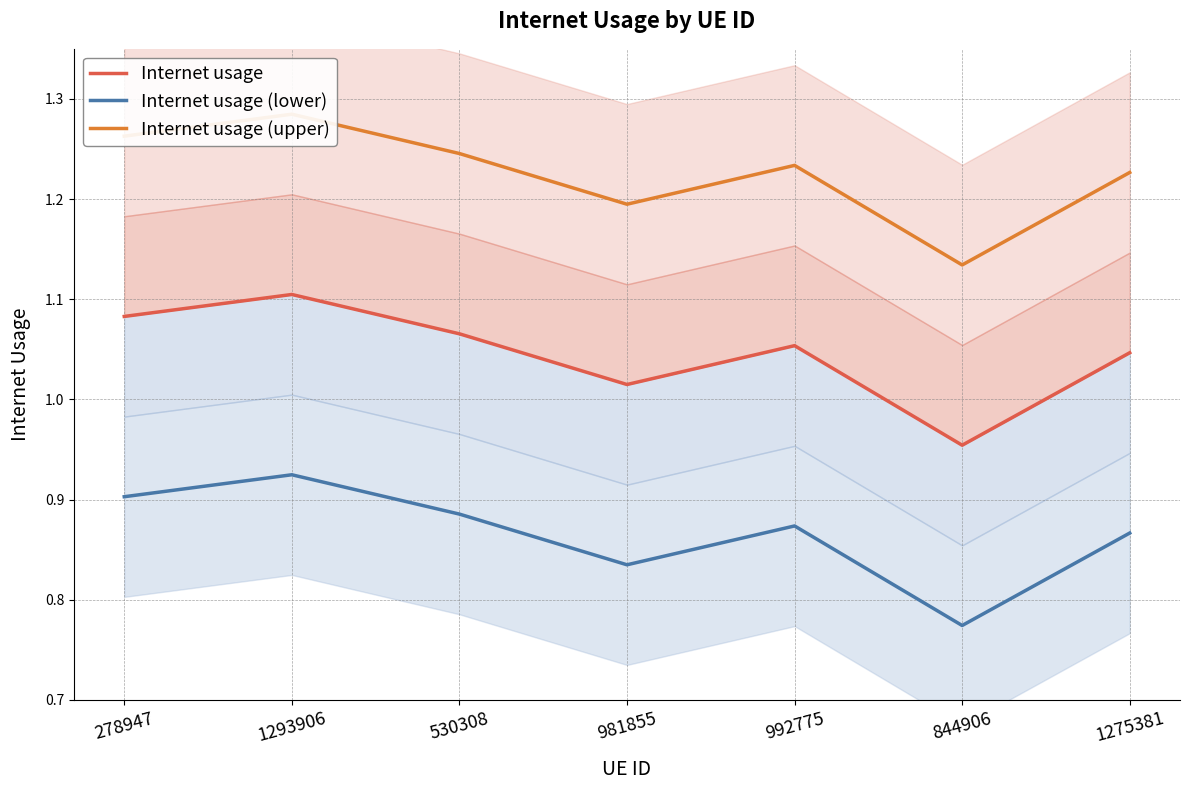

True or false: Internet usage (lower) and Internet usage cross at least once.

False